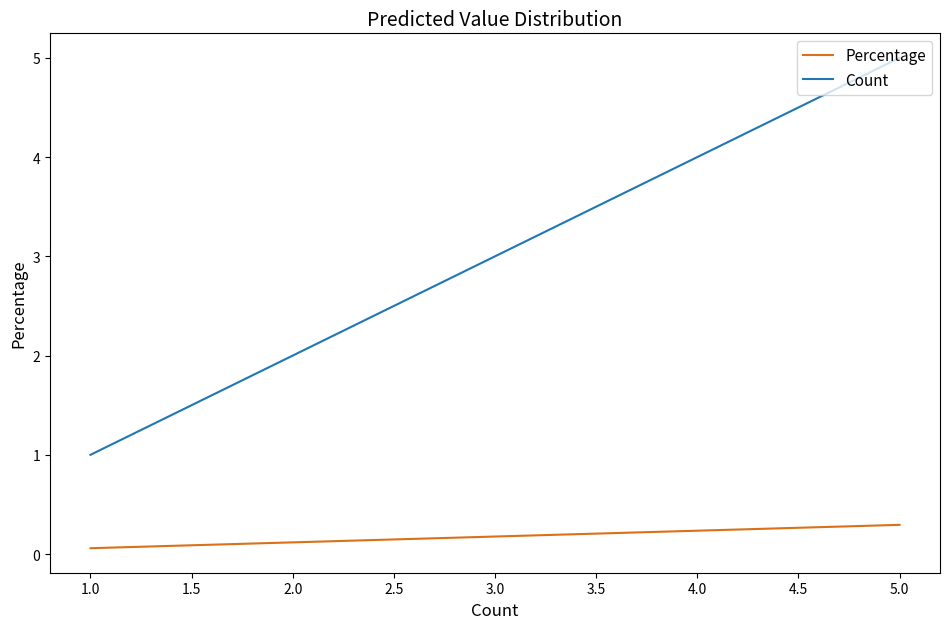

How many lines are shown in the chart?

2